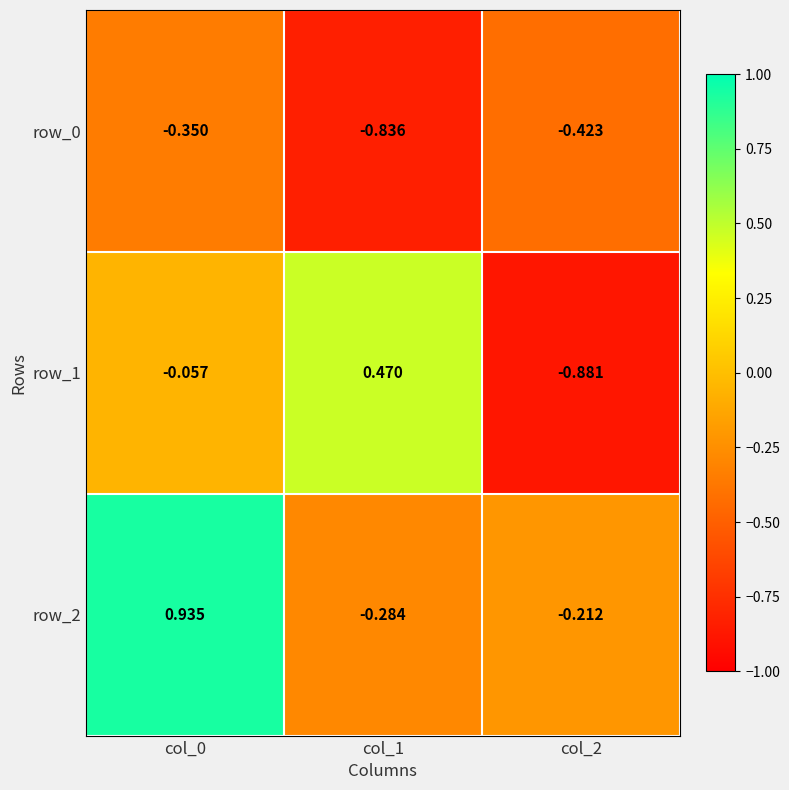

Count the number of categories in the chart.

3